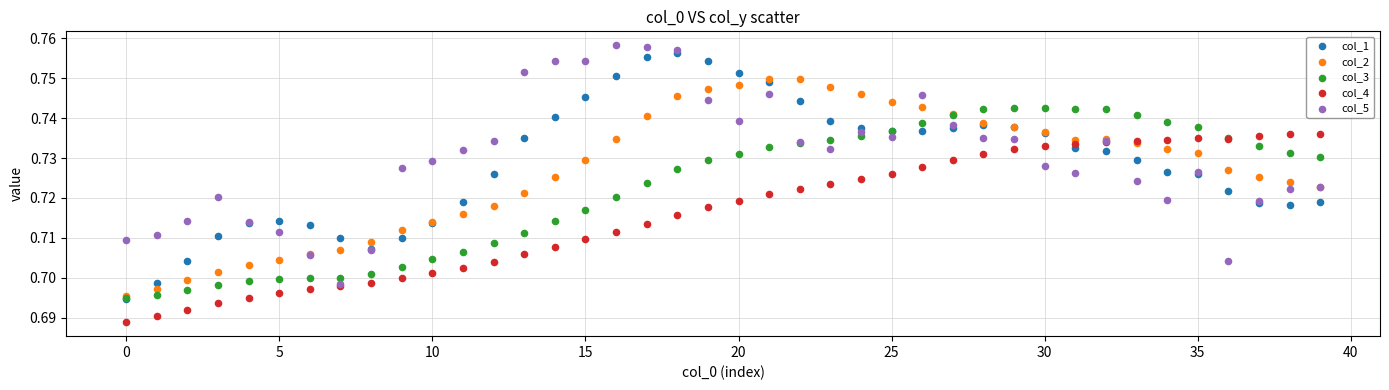

Which series reaches the maximum Y coordinate?

col_5